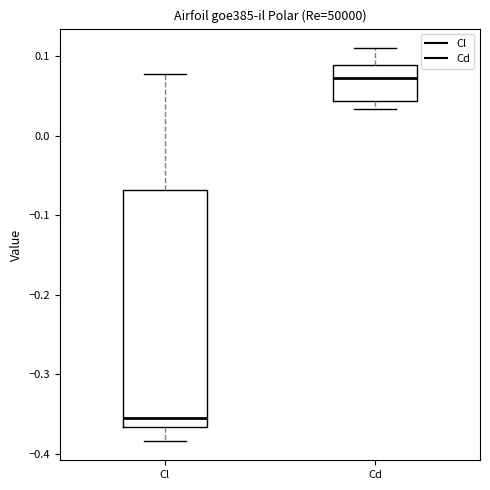

Reading left to right, transcribe this box plot: for each box, give where its median line is, the range the box spans, and where its two whiskers end, as read against the y-axis. The values are not printed on the chart, so give them approximately, as read against the axis.

Cl: median -0.35, box -0.37 to -0.07, whiskers -0.38 to 0.08
Cd: median 0.07, box 0.04 to 0.09, whiskers 0.03 to 0.11